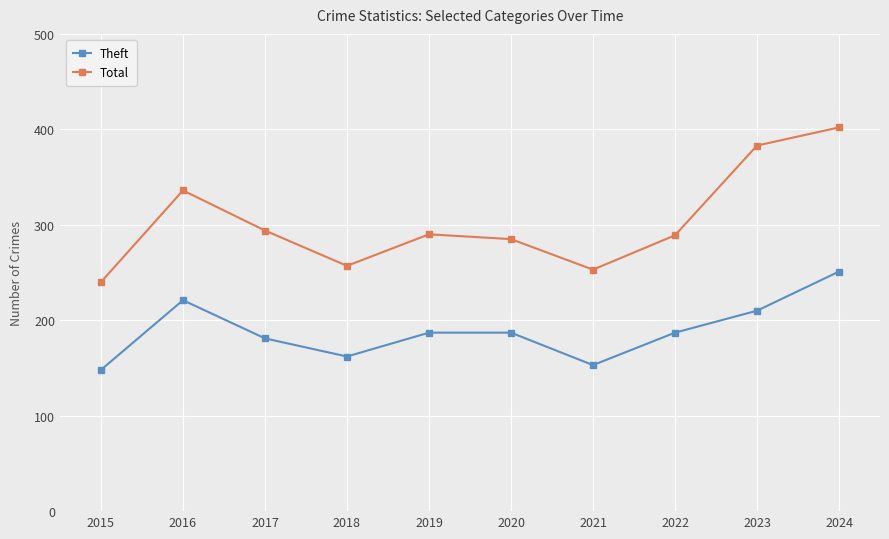

How many categories are shown in the chart?

10